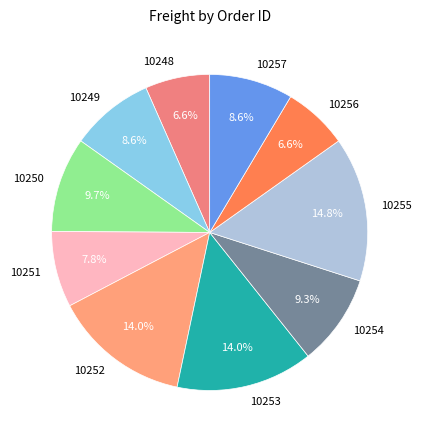

What percentage is the 10249 slice, to the nearest percent?

9%